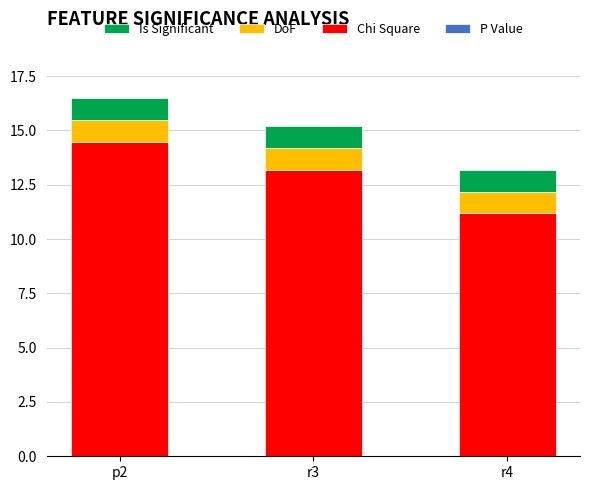

How many series are shown in this chart?

4